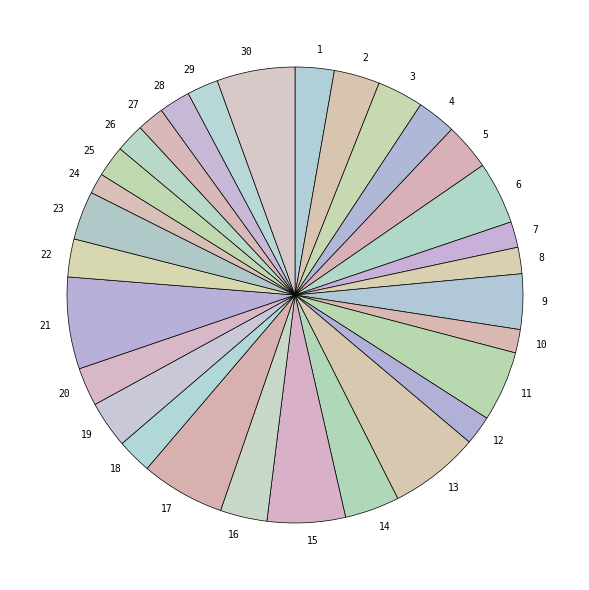

Which has a higher value, 21 or 5?

21